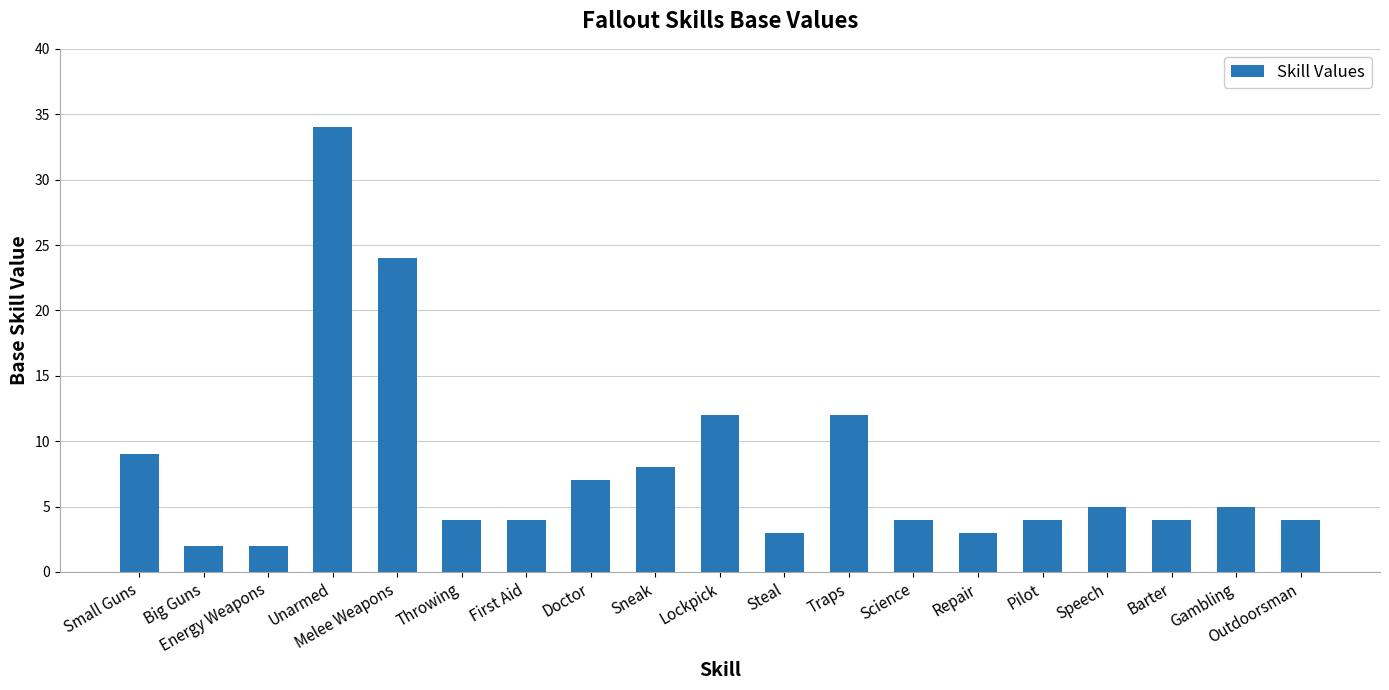

The value at Big Guns is 2. True or false?

True